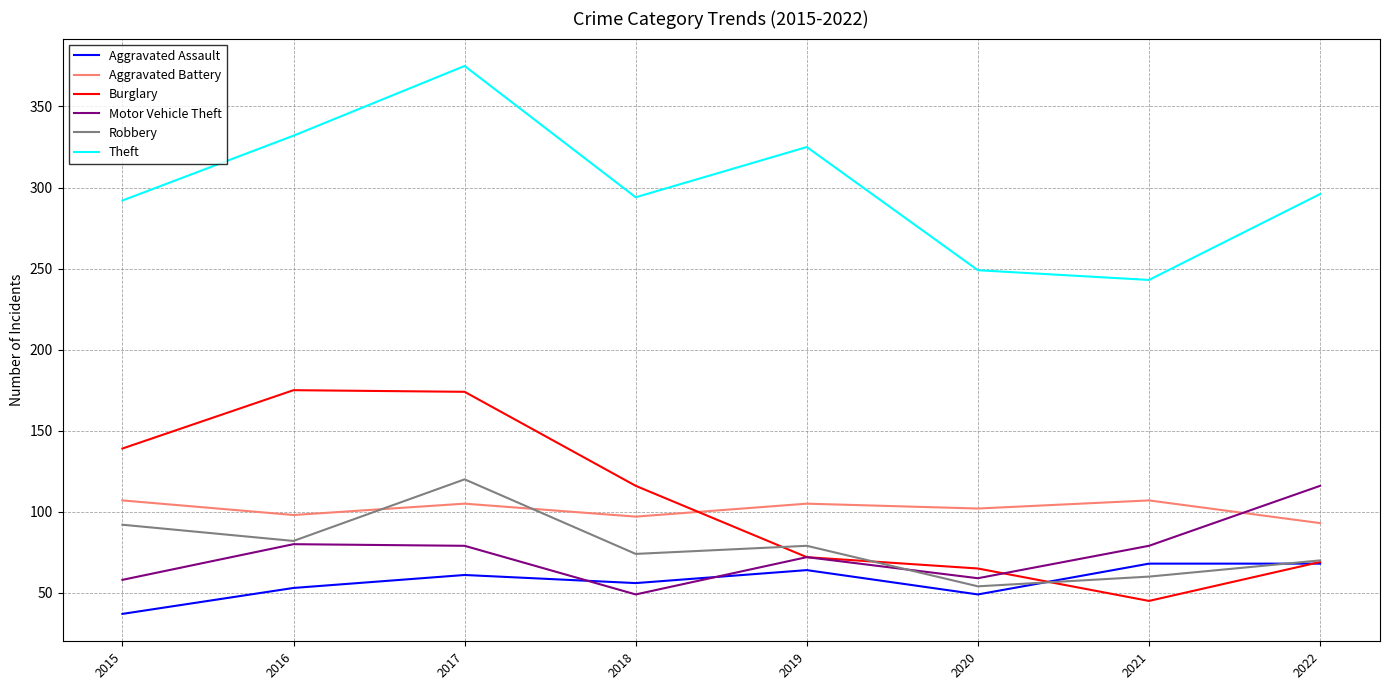

True or false: Aggravated Assault and Aggravated Battery intersect in this chart.

False